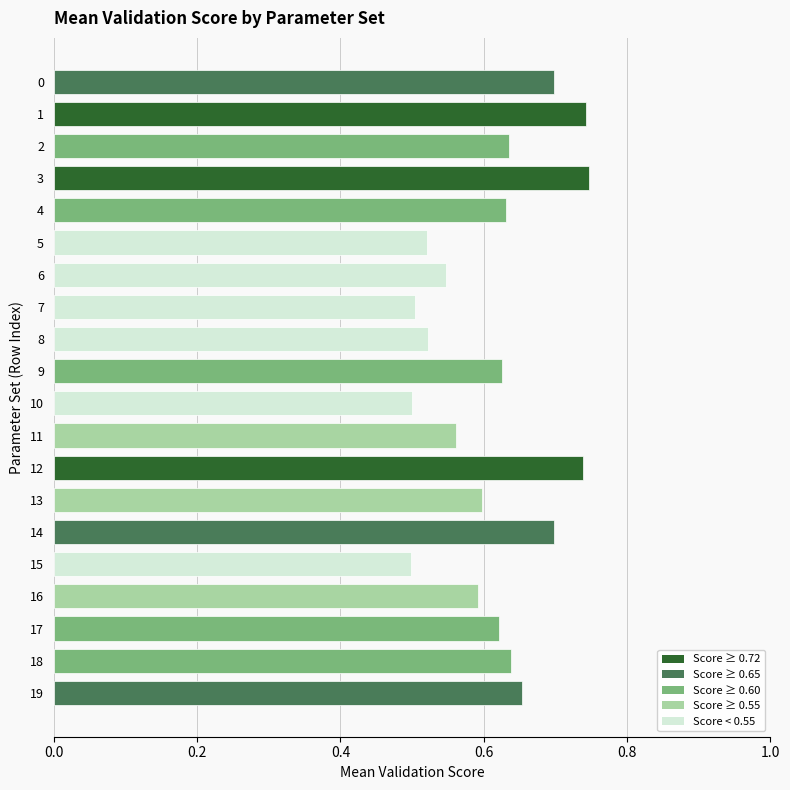

How many values are between 0 and 1?

20